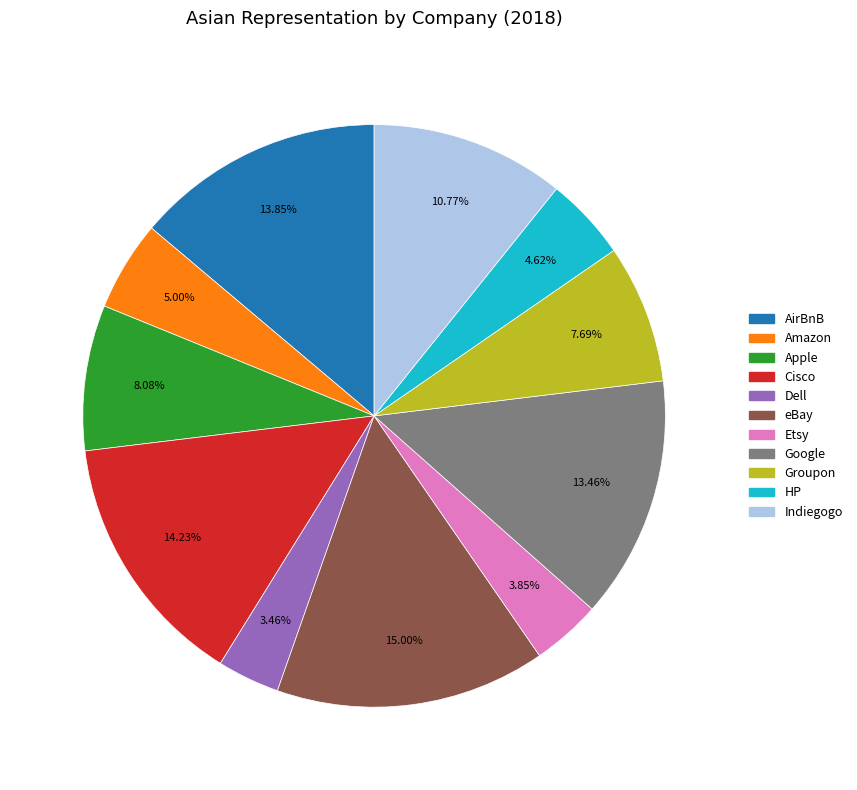

What percentage is NOT represented by Etsy?

96.2%